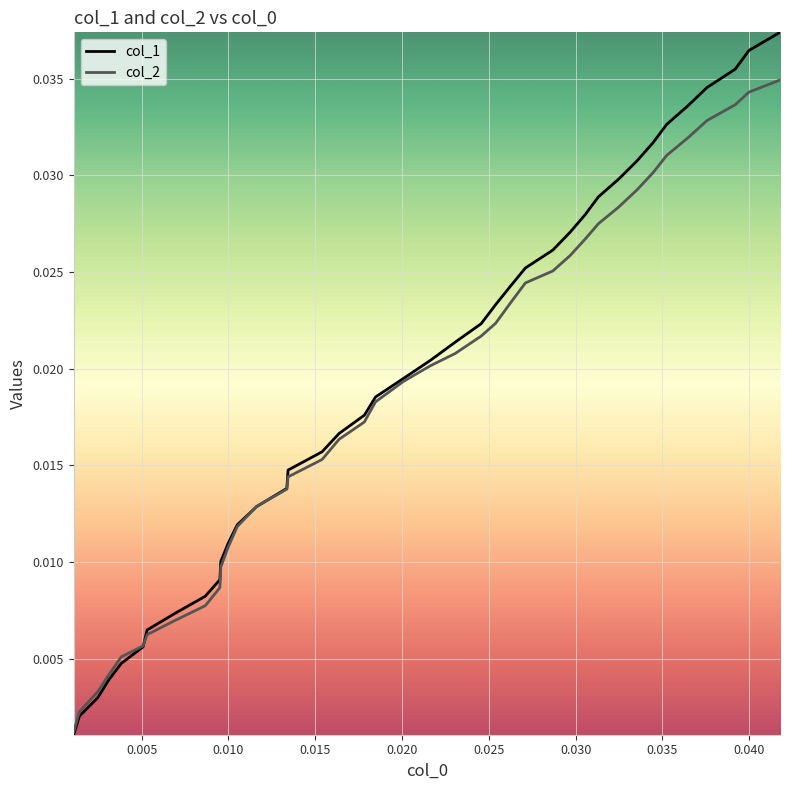

Which series has the largest range (max minus min)?

col_1